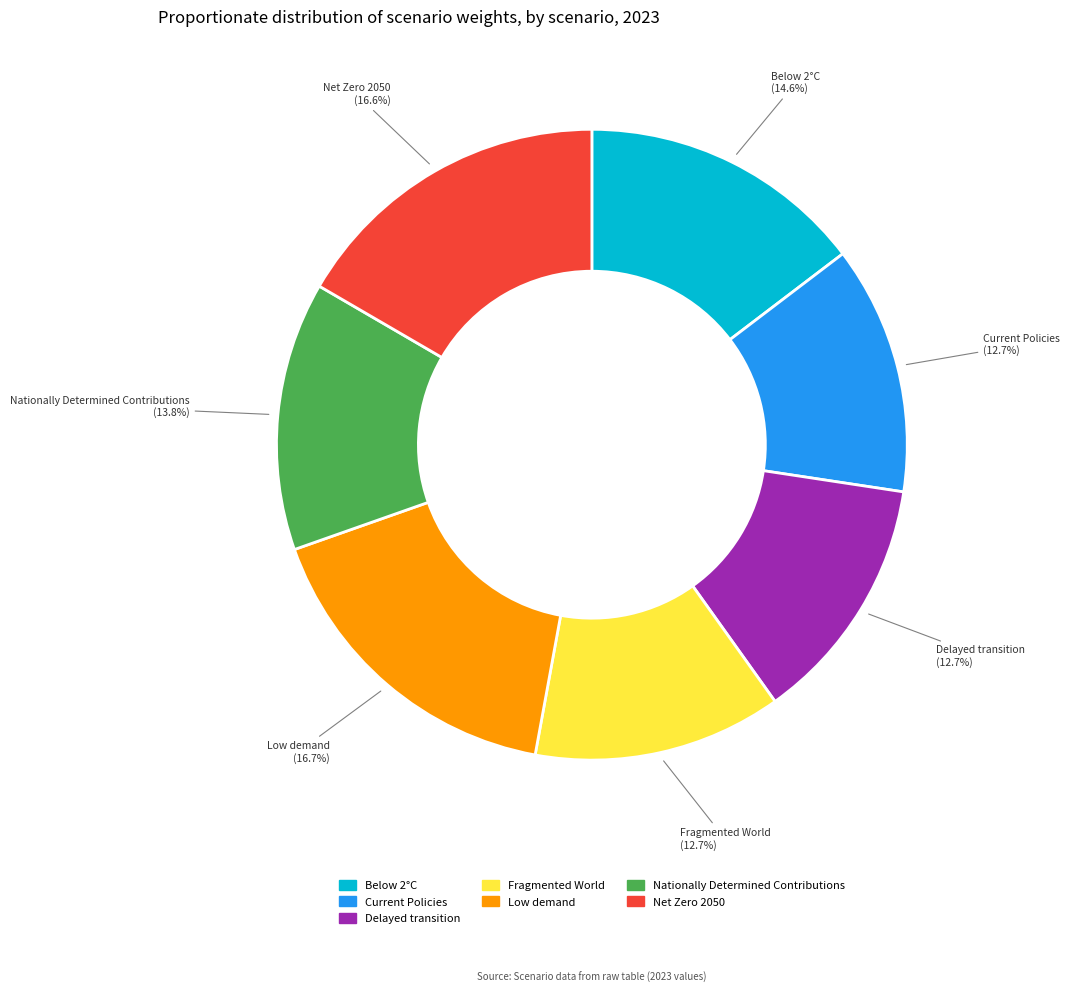

Is there any slice that represents more than half of the pie?

No